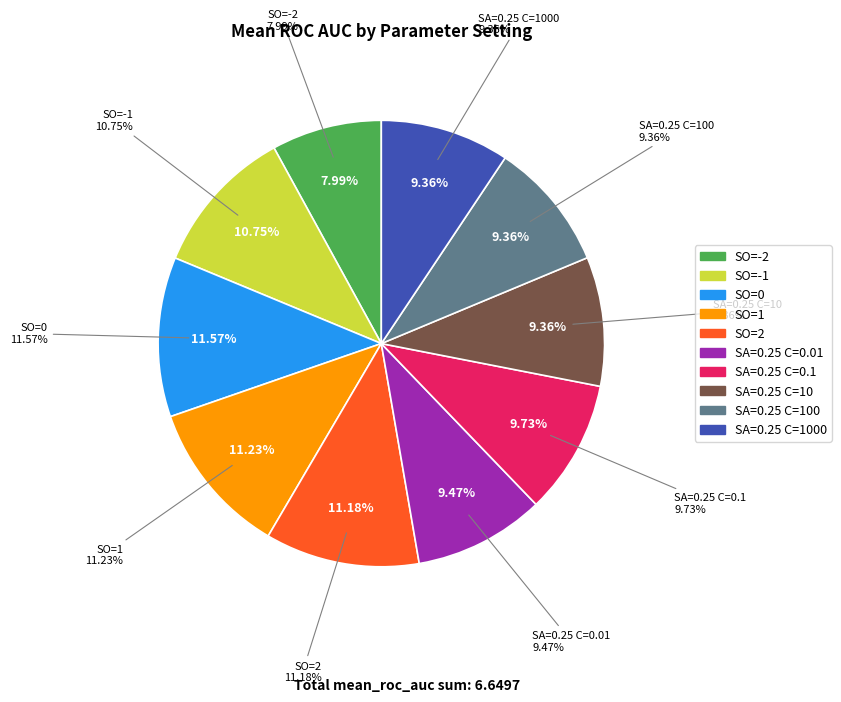

How much of the chart is everything except SA=0.25 C=0.1?

90.3%